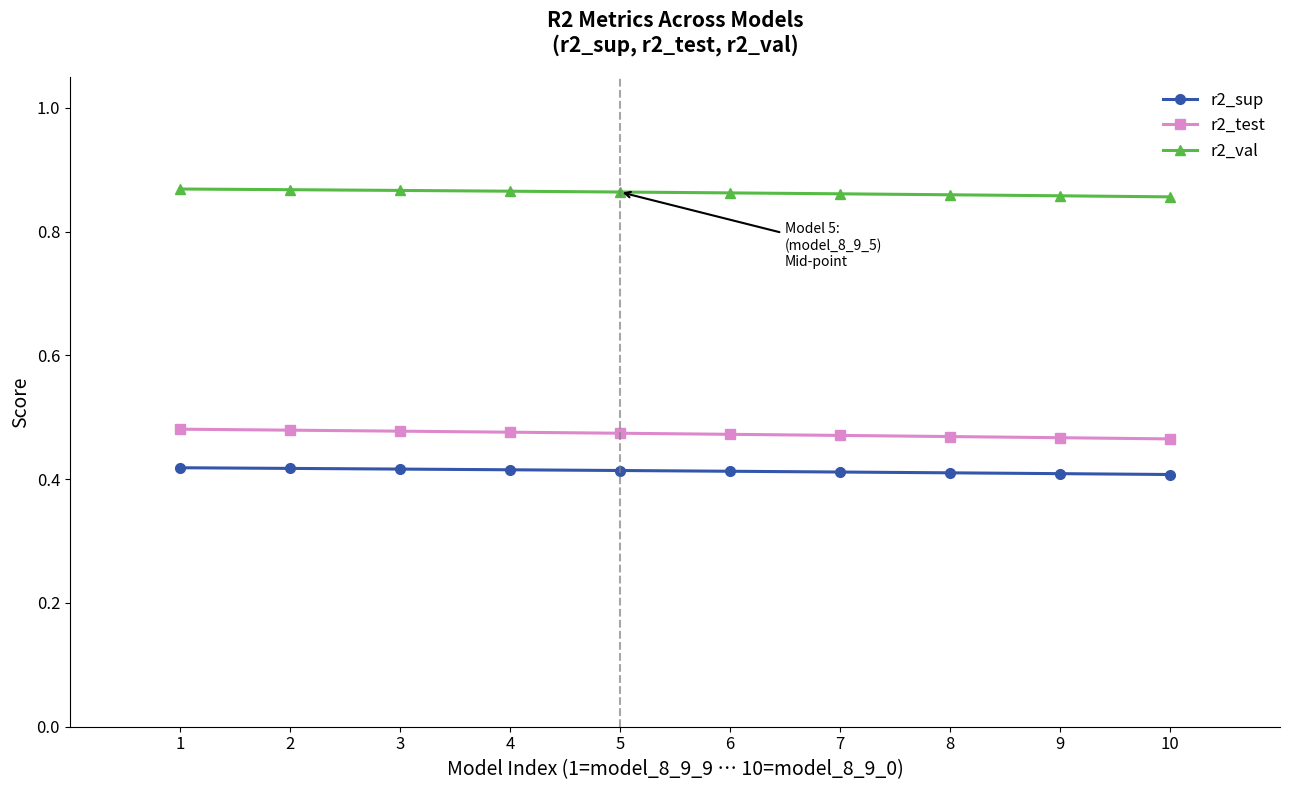

Does the chart display data point markers on the line(s)?

Yes